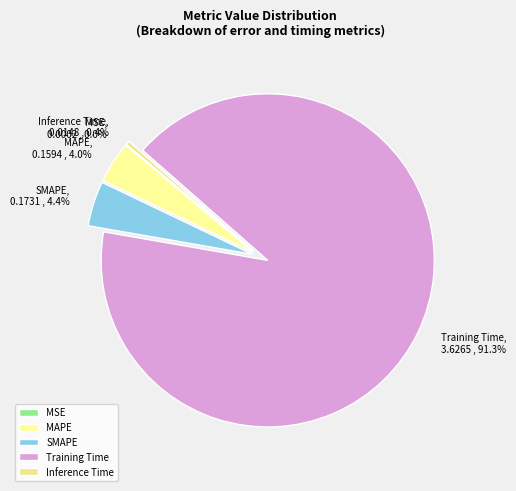

To the nearest percent, what portion does MAPE represent?

4%